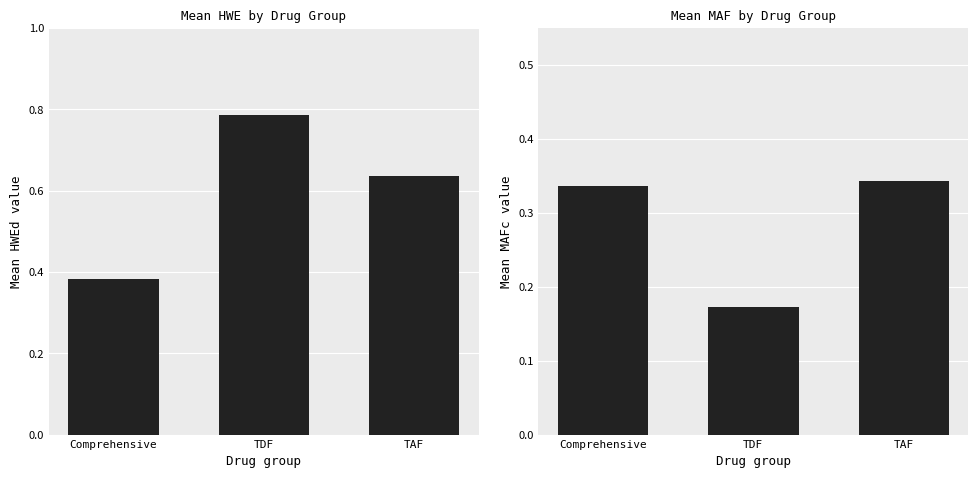

What are all the series names shown in the legend?

HWE mean, MAF mean